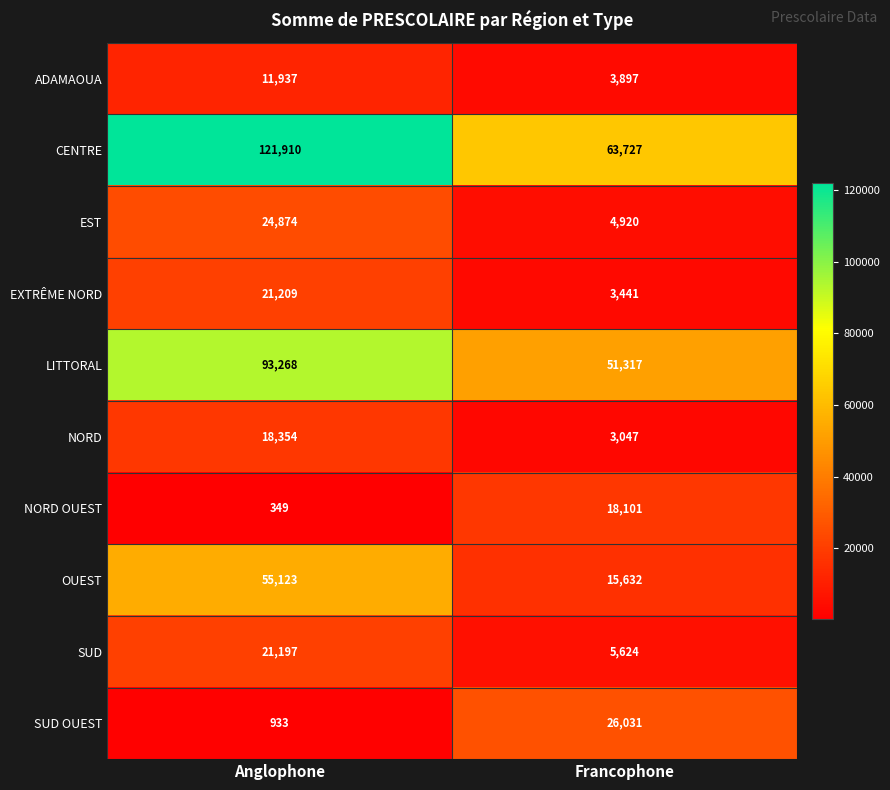

What is the average value of the EST series?

14897